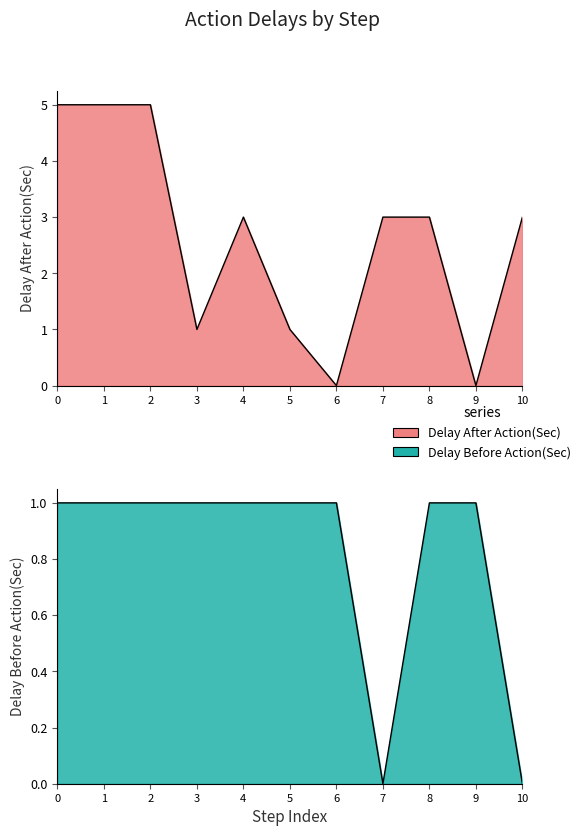

What is the value of the Delay Before Action(Sec) point at the 5th from the left?

1